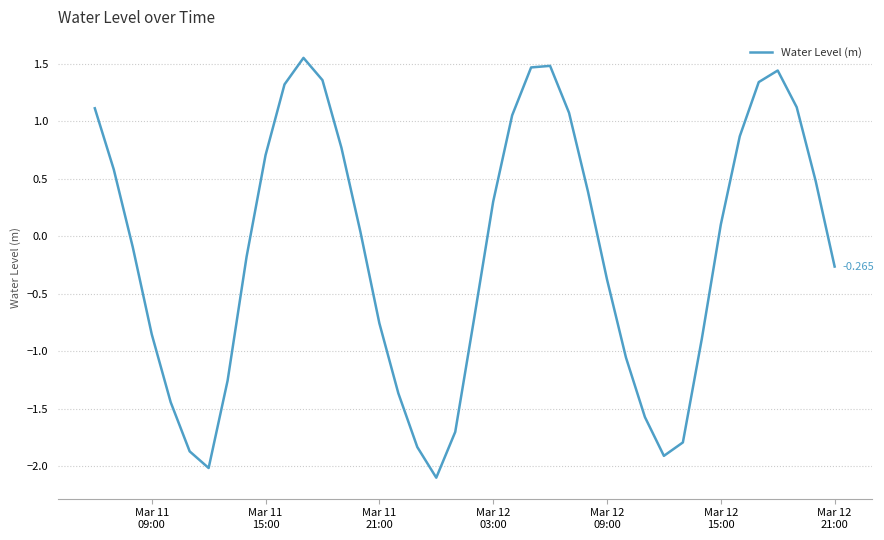

Is this an area chart (filled region under the line)?

No